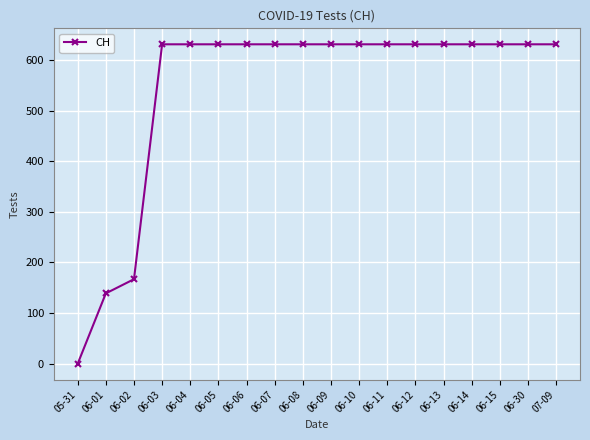

The value at 05-31 is 332. True or false?

False